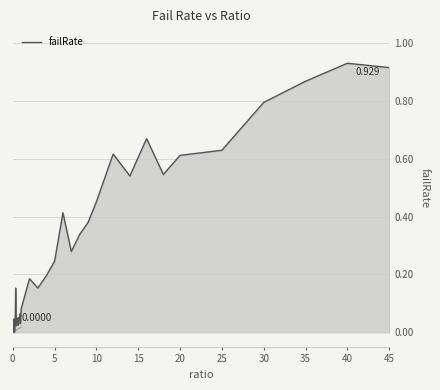

What is the maximum value shown in the chart?

0.9